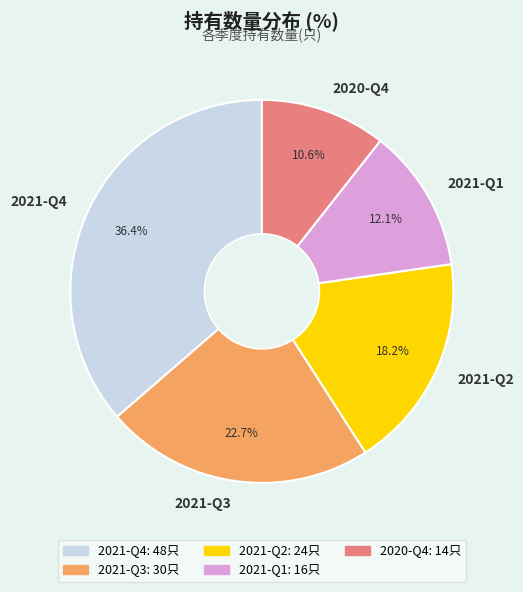

Rank the categories by value from highest to lowest.

2021-Q4, 2021-Q3, 2021-Q2, 2021-Q1, 2020-Q4